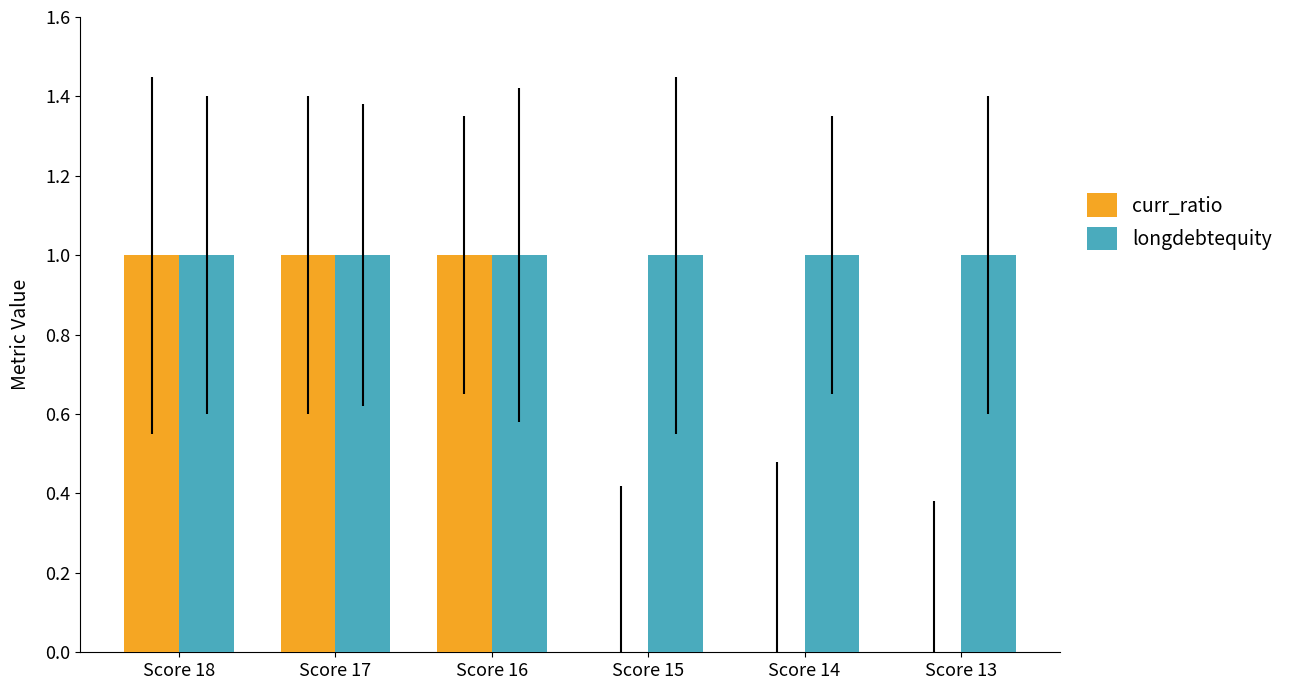

Which series has the largest total across all categories?

longdebtequity